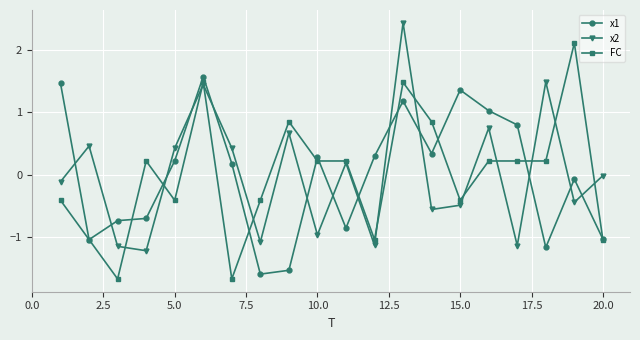

What is the greatest value displayed?

2.4